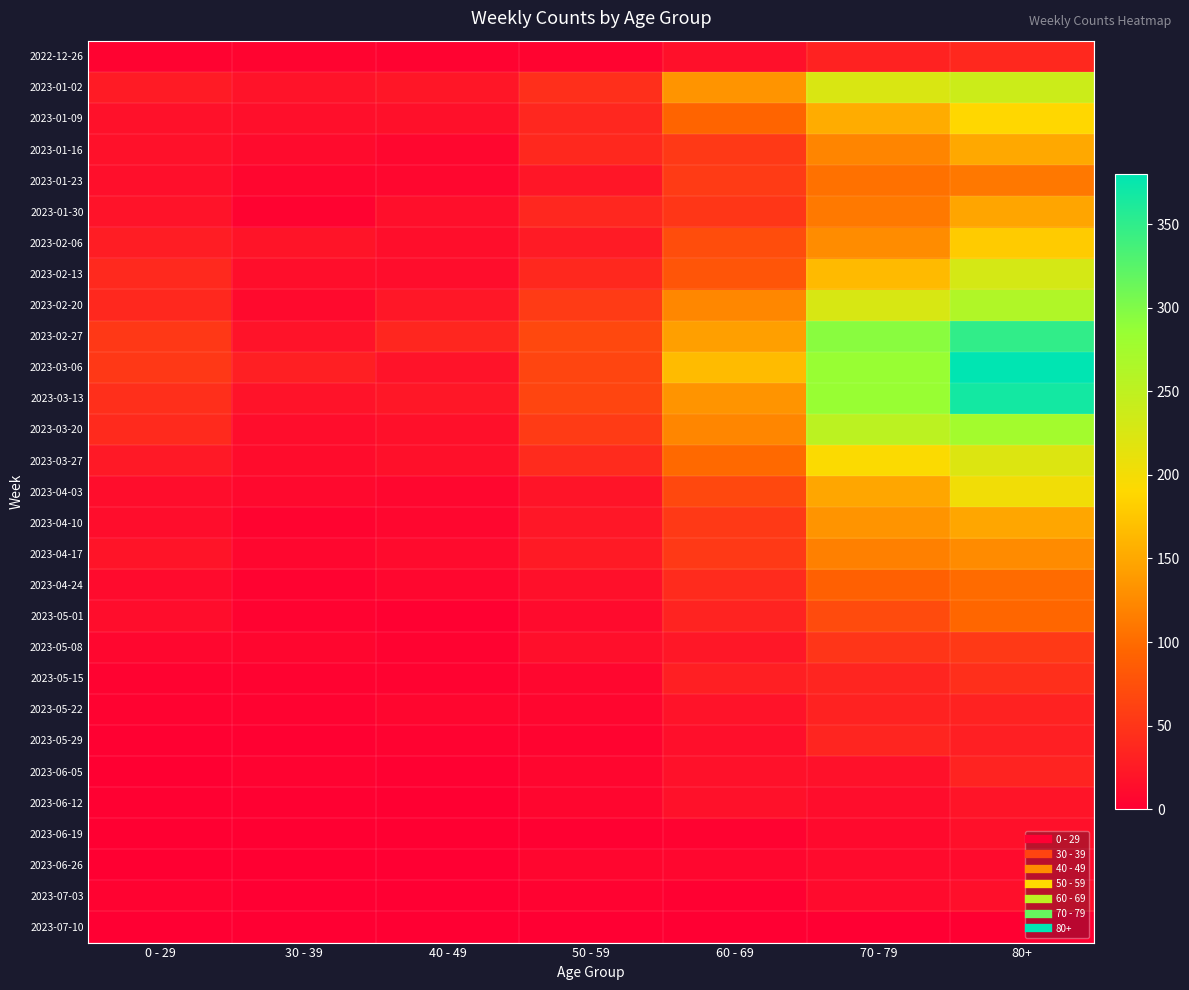

Reading left to right, list all the values displayed in this chart.

2022-12-26: 0 - 29=4	30 - 39=5	40 - 49=4	50 - 59=5	60 - 69=16	70 - 79=32	80+=38
2023-01-02: 0 - 29=26	30 - 39=18	40 - 49=21	50 - 59=44	60 - 69=134	70 - 79=225	80+=238
2023-01-09: 0 - 29=17	30 - 39=15	40 - 49=16	50 - 59=37	60 - 69=94	70 - 79=153	80+=189
2023-01-16: 0 - 29=17	30 - 39=11	40 - 49=8	50 - 59=38	60 - 69=54	70 - 79=121	80+=150
2023-01-23: 0 - 29=15	30 - 39=6	40 - 49=8	50 - 59=21	60 - 69=55	70 - 79=104	80+=110
2023-01-30: 0 - 29=18	30 - 39=4	40 - 49=15	50 - 59=37	60 - 69=51	70 - 79=112	80+=148
2023-02-06: 0 - 29=28	30 - 39=20	40 - 49=14	50 - 59=26	60 - 69=72	70 - 79=127	80+=179
2023-02-13: 0 - 29=39	30 - 39=14	40 - 49=13	50 - 59=38	60 - 69=80	70 - 79=165	80+=230
2023-02-20: 0 - 29=38	30 - 39=10	40 - 49=23	50 - 59=55	60 - 69=123	70 - 79=227	80+=263
2023-02-27: 0 - 29=53	30 - 39=18	40 - 49=36	50 - 59=68	60 - 69=143	70 - 79=294	80+=349
2023-03-06: 0 - 29=53	30 - 39=29	40 - 49=19	50 - 59=65	60 - 69=166	70 - 79=285	80+=380
2023-03-13: 0 - 29=44	30 - 39=19	40 - 49=23	50 - 59=65	60 - 69=133	70 - 79=285	80+=368
2023-03-20: 0 - 29=40	30 - 39=13	40 - 49=16	50 - 59=55	60 - 69=122	70 - 79=253	80+=275
2023-03-27: 0 - 29=24	30 - 39=12	40 - 49=16	50 - 59=41	60 - 69=98	70 - 79=193	80+=222
2023-04-03: 0 - 29=13	30 - 39=9	40 - 49=8	50 - 59=20	60 - 69=68	70 - 79=149	80+=203
2023-04-10: 0 - 29=13	30 - 39=5	40 - 49=8	50 - 59=23	60 - 69=54	70 - 79=133	80+=149
2023-04-17: 0 - 29=20	30 - 39=8	40 - 49=11	50 - 59=25	60 - 69=54	70 - 79=117	80+=126
2023-04-24: 0 - 29=11	30 - 39=3	40 - 49=7	50 - 59=16	60 - 69=41	70 - 79=90	80+=100
2023-05-01: 0 - 29=13	30 - 39=4	40 - 49=2	50 - 59=11	60 - 69=33	70 - 79=71	80+=95
2023-05-08: 0 - 29=8	30 - 39=6	40 - 49=4	50 - 59=15	60 - 69=23	70 - 79=50	80+=54
2023-05-15: 0 - 29=4	30 - 39=4	40 - 49=3	50 - 59=7	60 - 69=29	70 - 79=35	80+=44
2023-05-22: 0 - 29=3	30 - 39=3	40 - 49=6	50 - 59=6	60 - 69=18	70 - 79=32	80+=32
2023-05-29: 0 - 29=2	30 - 39=2	40 - 49=3	50 - 59=5	60 - 69=15	70 - 79=35	80+=29
2023-06-05: 0 - 29=1	30 - 39=3	40 - 49=2	50 - 59=6	60 - 69=17	70 - 79=17	80+=33
2023-06-12: 0 - 29=2	30 - 39=2	40 - 49=1	50 - 59=6	60 - 69=17	70 - 79=13	80+=20
2023-06-19: 0 - 29=1	30 - 39=1	40 - 49=1	50 - 59=2	60 - 69=4	70 - 79=10	80+=16
2023-06-26: 0 - 29=1	30 - 39=1	40 - 49=0	50 - 59=6	60 - 69=7	70 - 79=11	80+=11
2023-07-03: 0 - 29=3	30 - 39=0	40 - 49=0	50 - 59=3	60 - 69=2	70 - 79=11	80+=15
2023-07-10: 0 - 29=0	30 - 39=0	40 - 49=0	50 - 59=0	60 - 69=0	70 - 79=0	80+=1